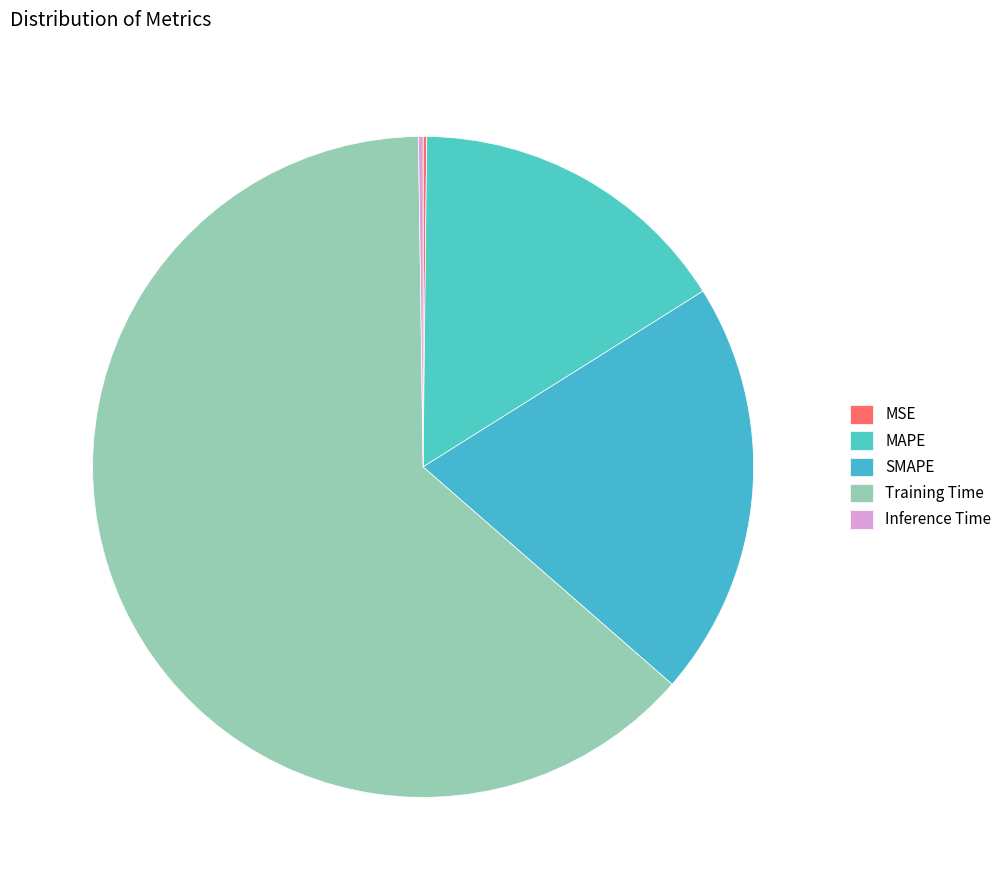

To the nearest percent, what is the difference between the largest and smallest slice percentages?

63%